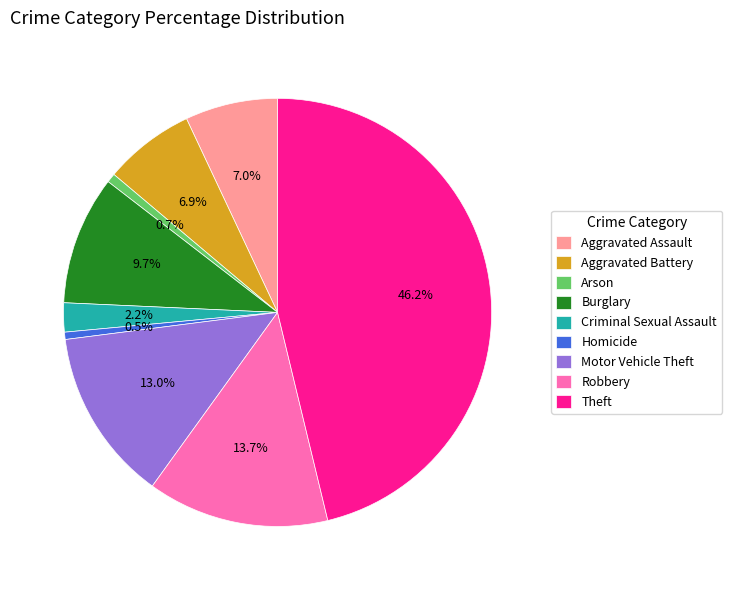

Approximately how many times larger is the value at Arson compared to Aggravated Battery?

0.1